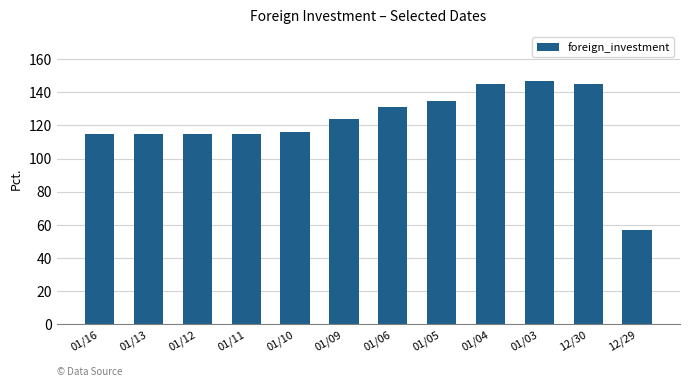

What is the minimum value shown in the chart?

57